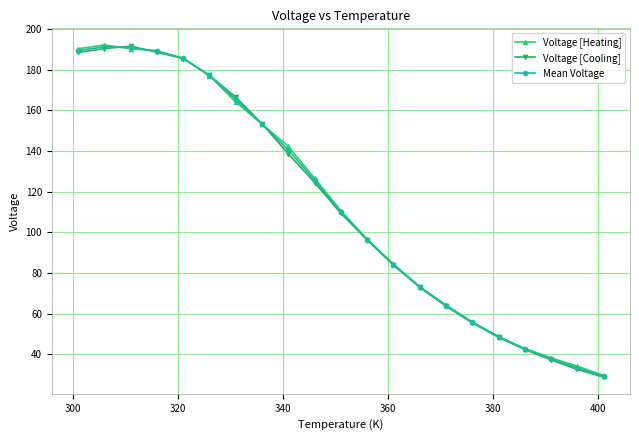

What is the value of the Voltage [Cooling] point at the 13th from the left?

83.8